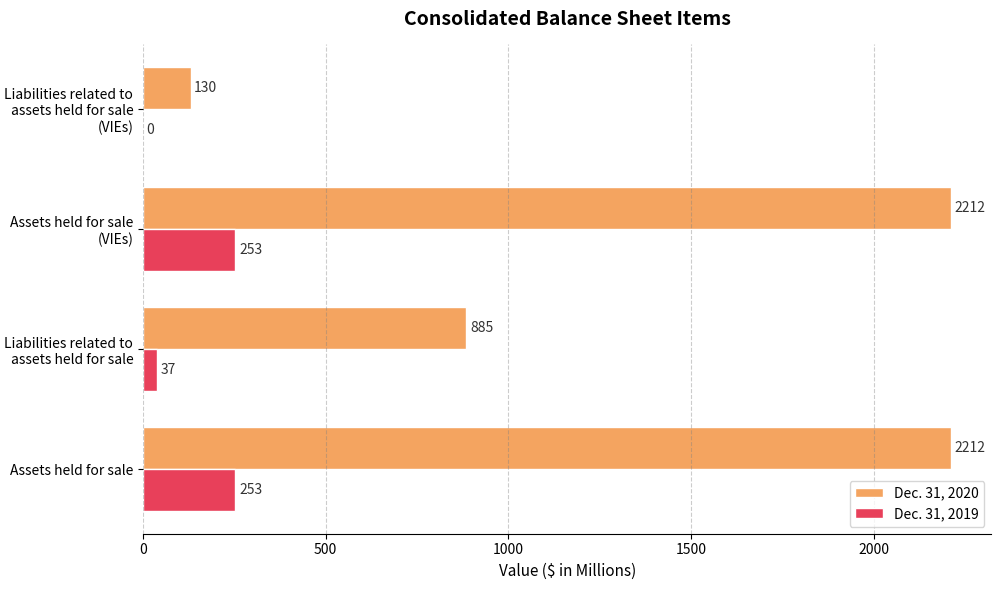

Where is Dec. 31, 2019 nearest to the value 126?

Liabilities related to assets held for sale